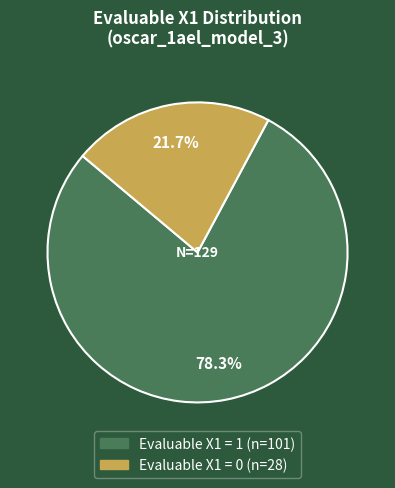

Does any single category account for the majority?

Yes